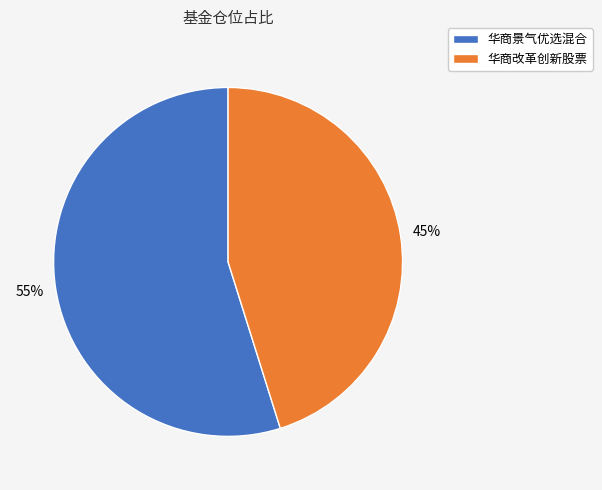

Combined, do 华商景气优选混合 and 华商改革创新股票 account for over 50%?

Yes